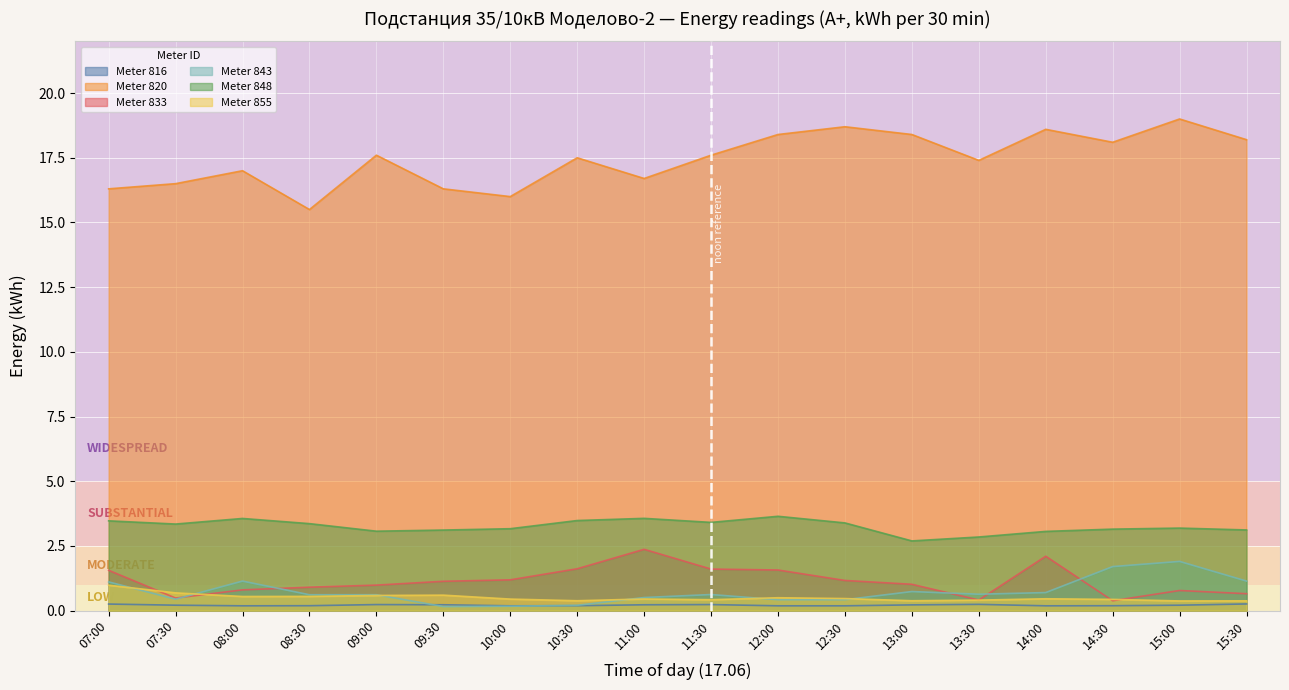

What are all the series names shown in the legend?

Meter 816, Meter 820, Meter 833, Meter 843, Meter 848, Meter 855